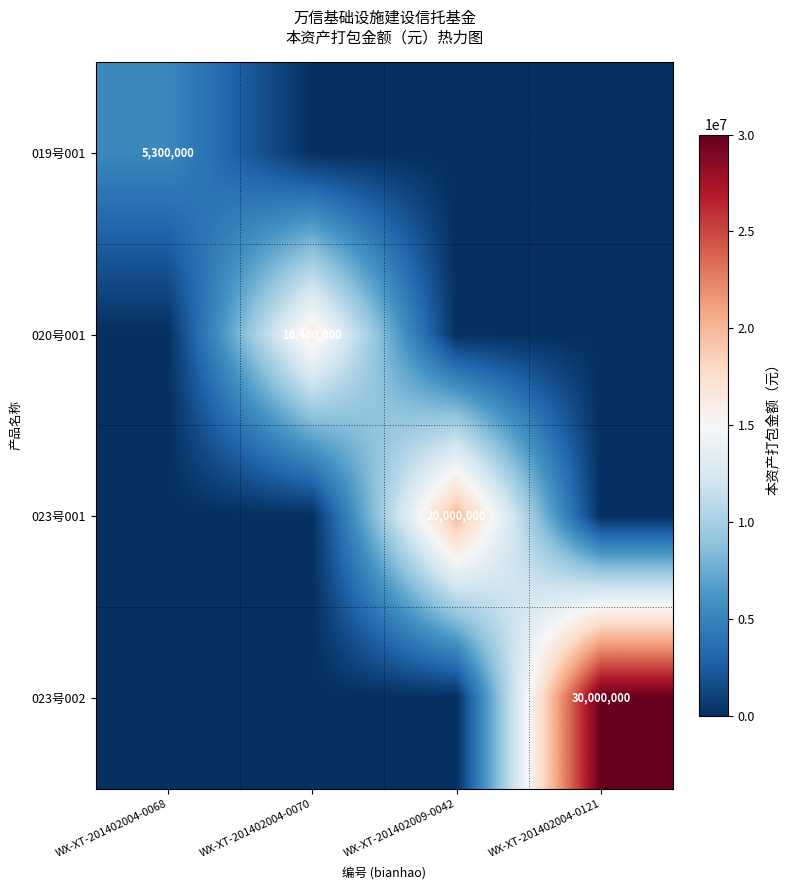

The 019号001 series shows 5300000 at WX-XT-201402004-0068. True or false?

True